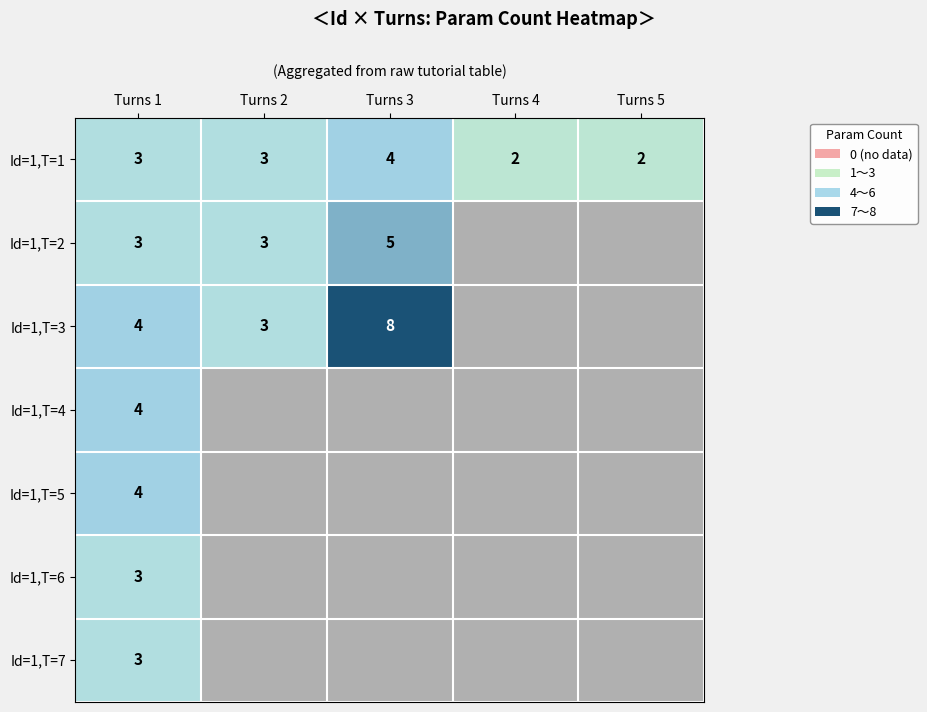

Between Turns 4 and Turns 1, which is larger?

Turns 1